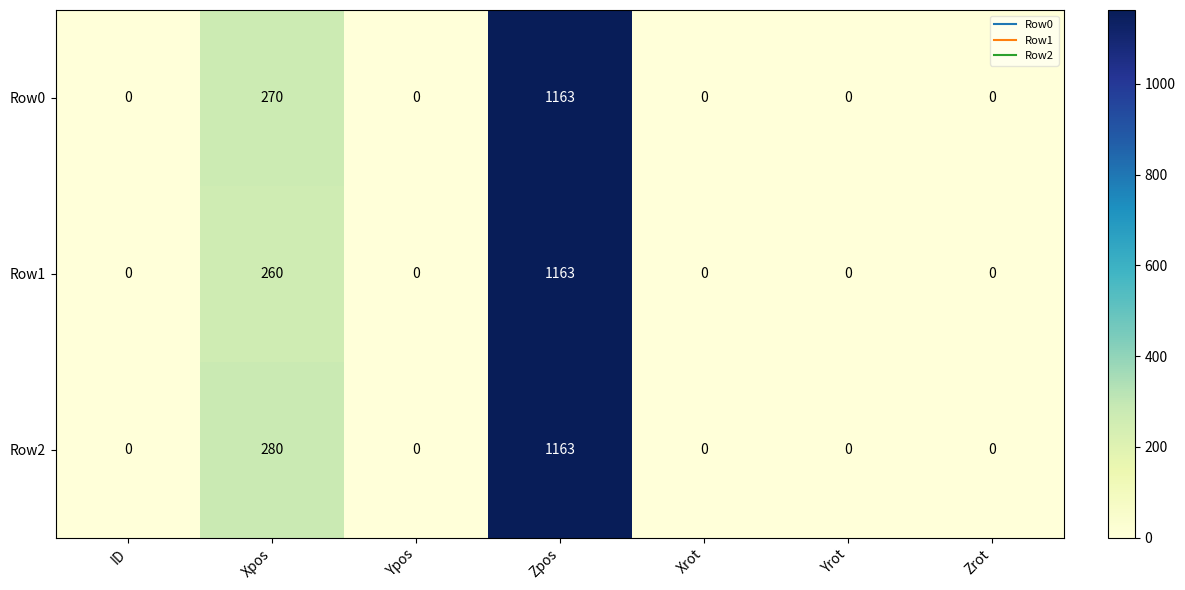

How many data points in Row0 are above 0?

2